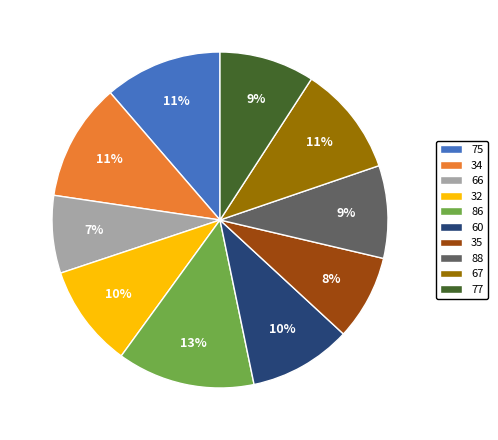

Which has a higher value, 34 or 35?

34